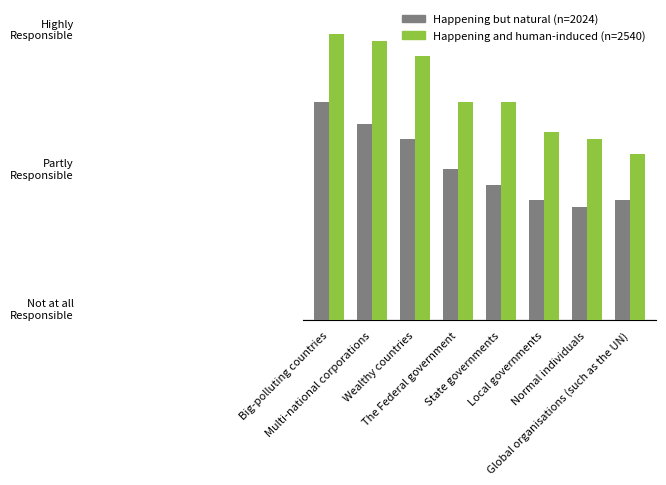

Are the bars horizontal?

No